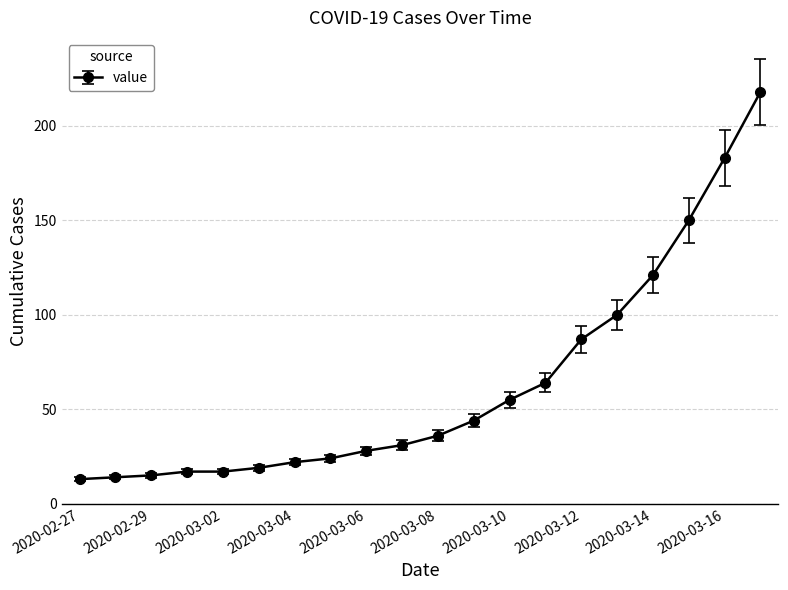

How many lines are shown in the chart?

1